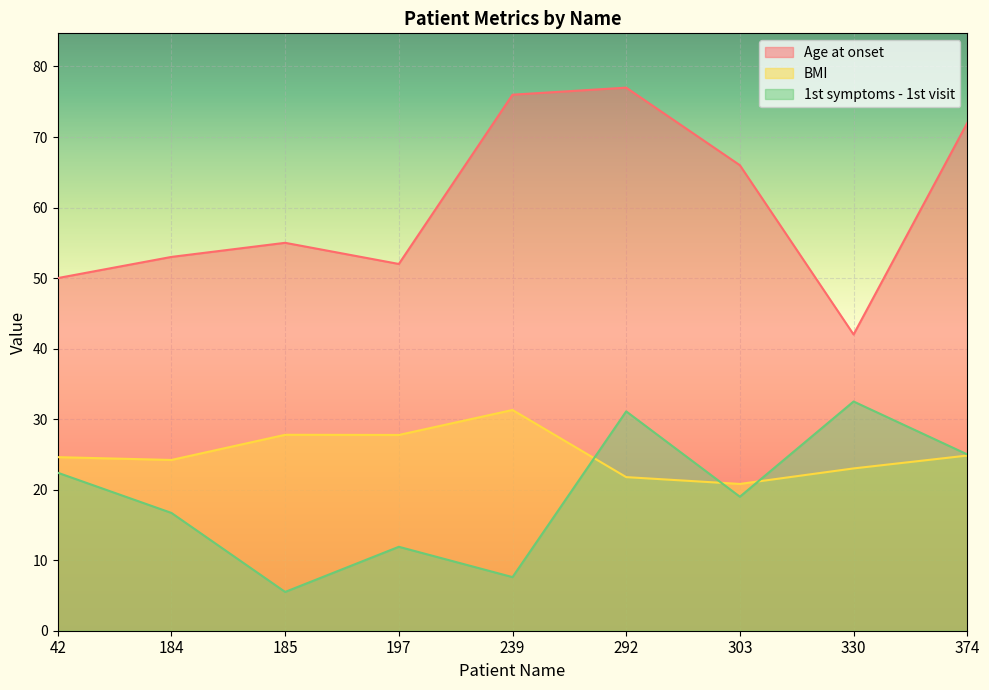

Does the chart display data point markers on the line(s)?

No